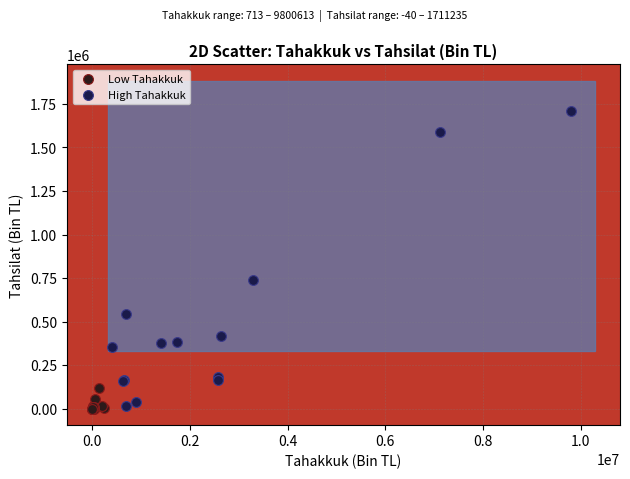

Which series has the largest Y range (max minus min)?

High Tahakkuk